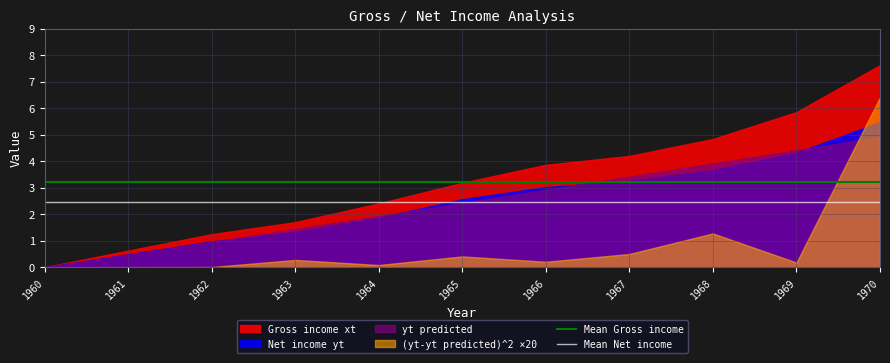

At which category does the chart reach its peak across all series?

1970